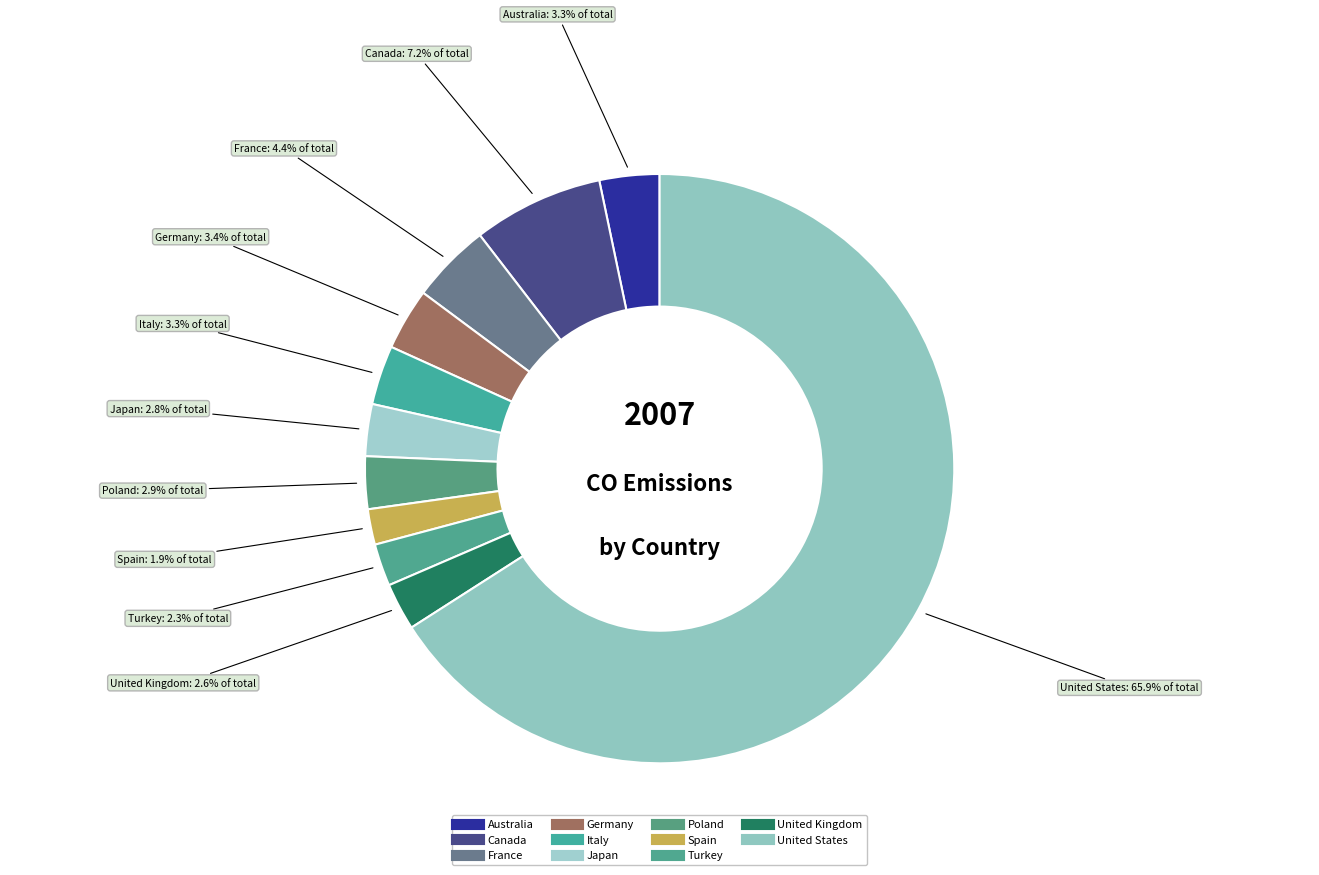

What percentage is the Italy slice, to the nearest percent?

3%